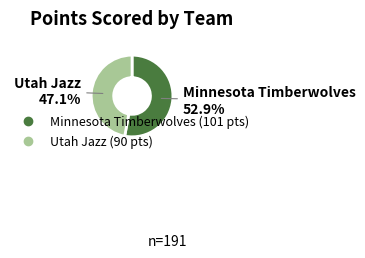

Rank the categories by value from lowest to highest.

Utah Jazz, Minnesota Timberwolves